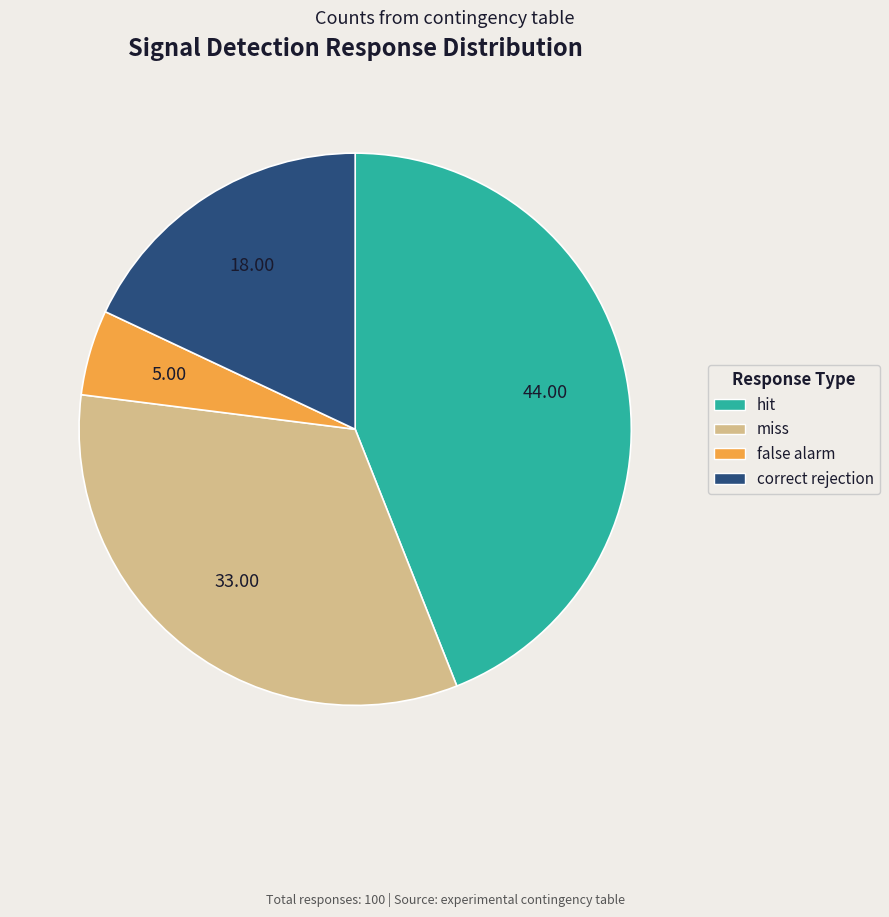

Which has a higher value, hit or correct rejection?

hit